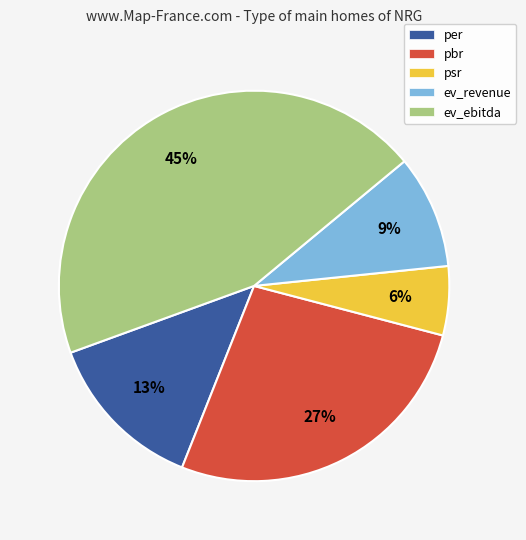

Which slice is the largest?

ev_ebitda